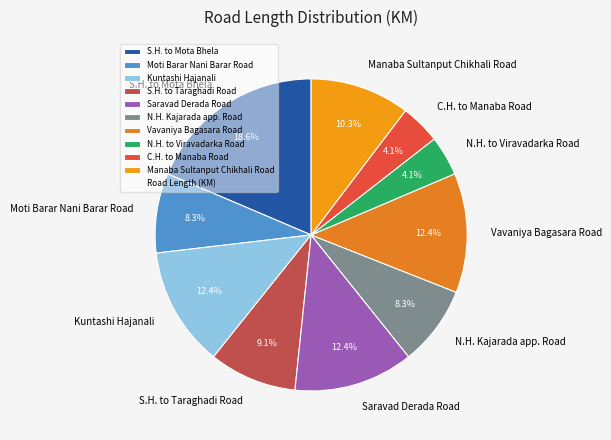

Count the number of slices in the pie.

10